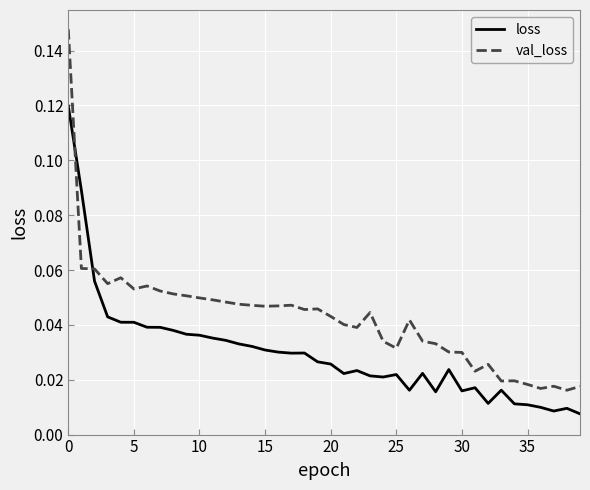

Is this an area chart (filled region under the line)?

No